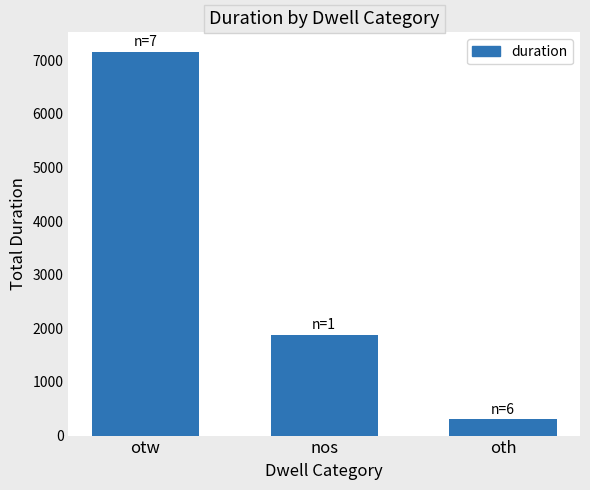

How many data points are less than 1873?

1